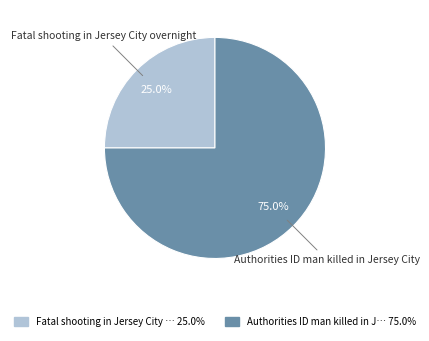

How many slices are in this pie chart?

2